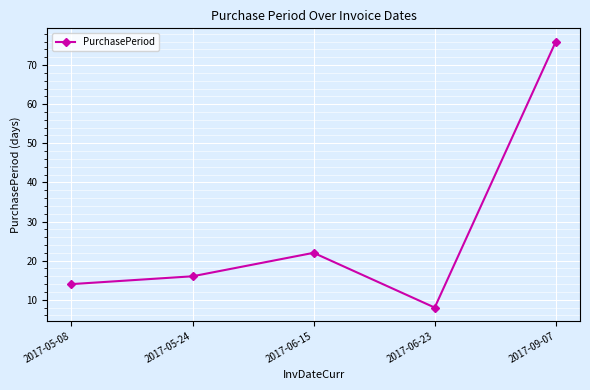

Where is the first local minimum?

2017-06-23